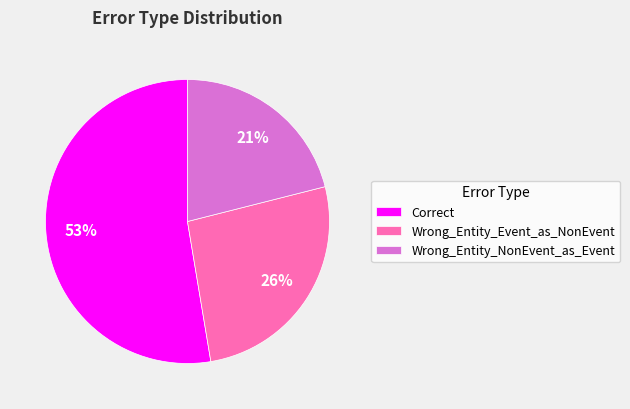

Which category has the biggest portion of the pie?

Correct